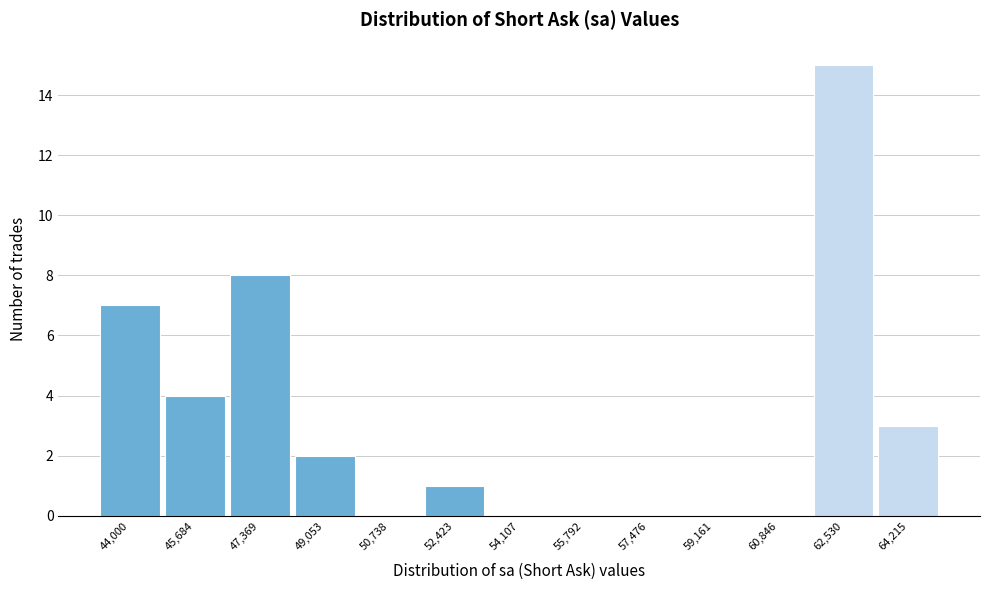

Reading left to right, what are all the values shown in this chart?

44,000=7	45,684=4	47,369=8	49,053=2	50,738=0	52,423=1	54,107=0	55,792=0	57,476=0	59,161=0	60,846=0	62,530=15	64,215=3